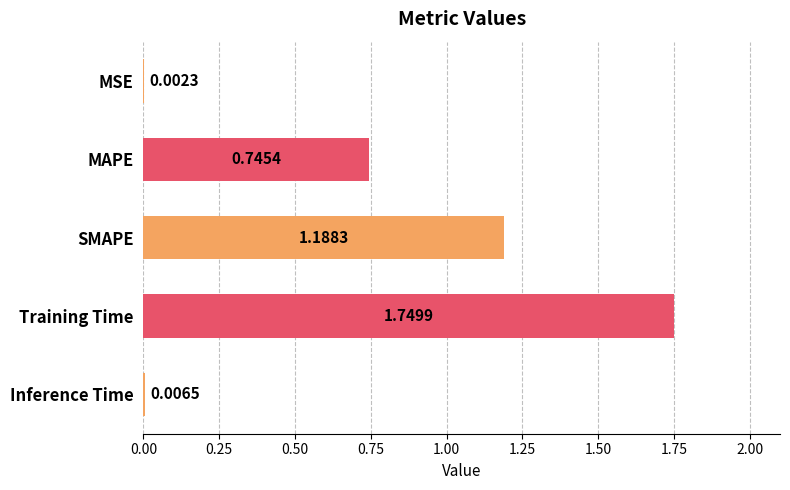

How many categories are shown in the chart?

5